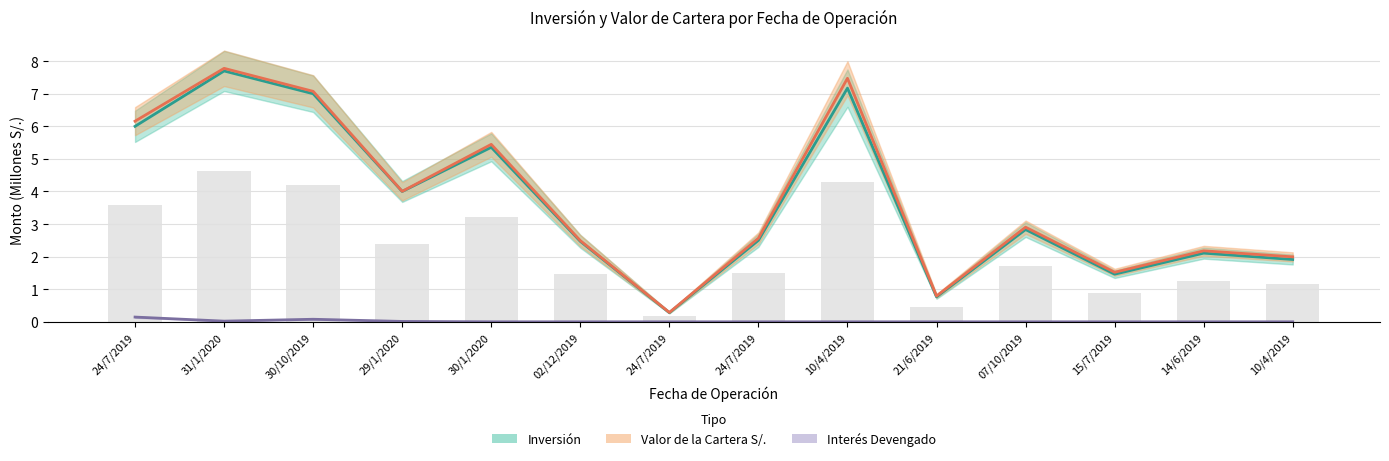

Are the bars grouped side by side (vs. stacked)?

Yes